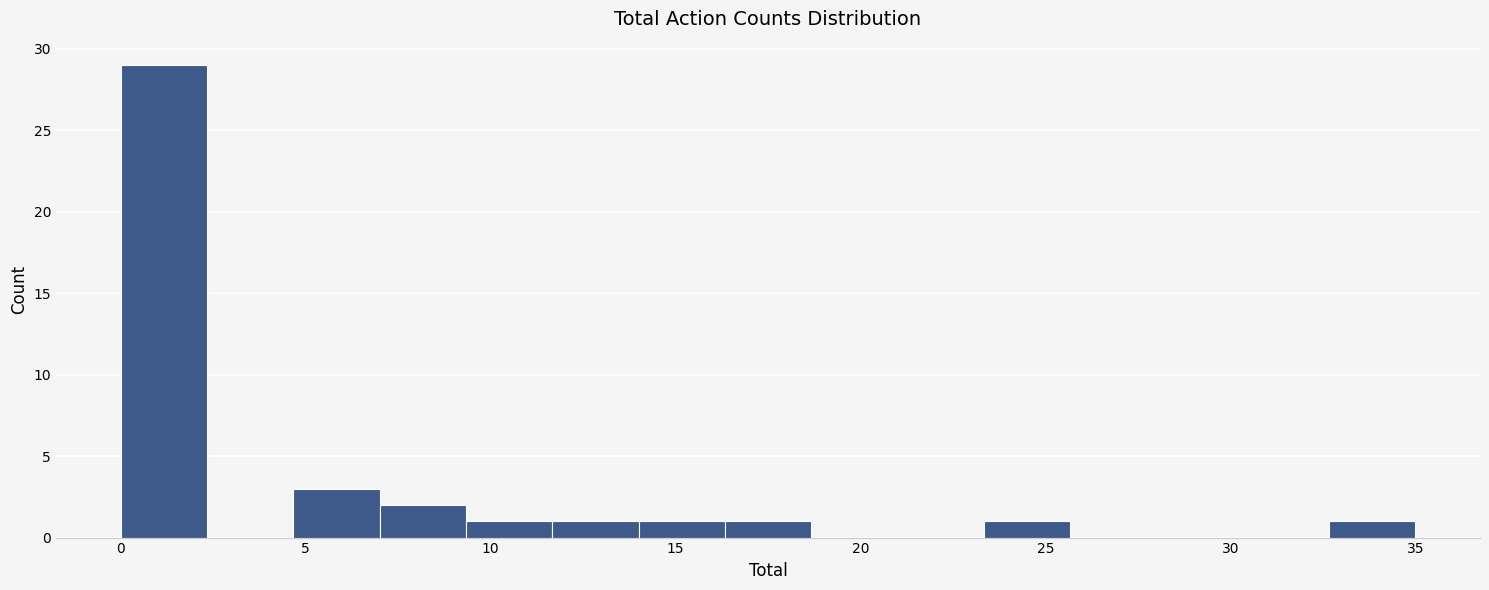

Reading left to right, transcribe this chart: for each bar, give the range it covers on the x-axis and its height. Neither the bar edges nor the heights are printed on the chart, so give them approximately, as read against the axes.

0.0 to 2.5: 29
2.5 to 4.5: 0
4.5 to 7.0: 3
7.0 to 9.5: 2
9.5 to 11.5: 1
11.5 to 14.0: 1
14.0 to 16.5: 1
16.5 to 18.5: 1
18.5 to 21.0: 0
21.0 to 23.5: 0
23.5 to 25.5: 1
25.5 to 28.0: 0
28.0 to 30.5: 0
30.5 to 32.5: 0
32.5 to 35.0: 1